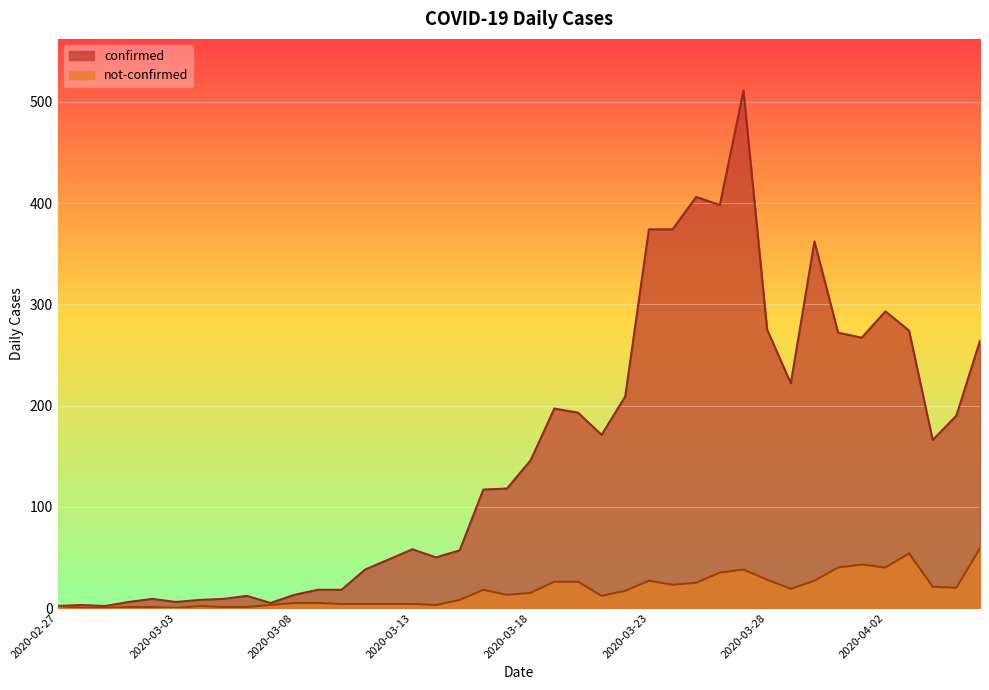

How many values in the confirmed series are below 146?

20